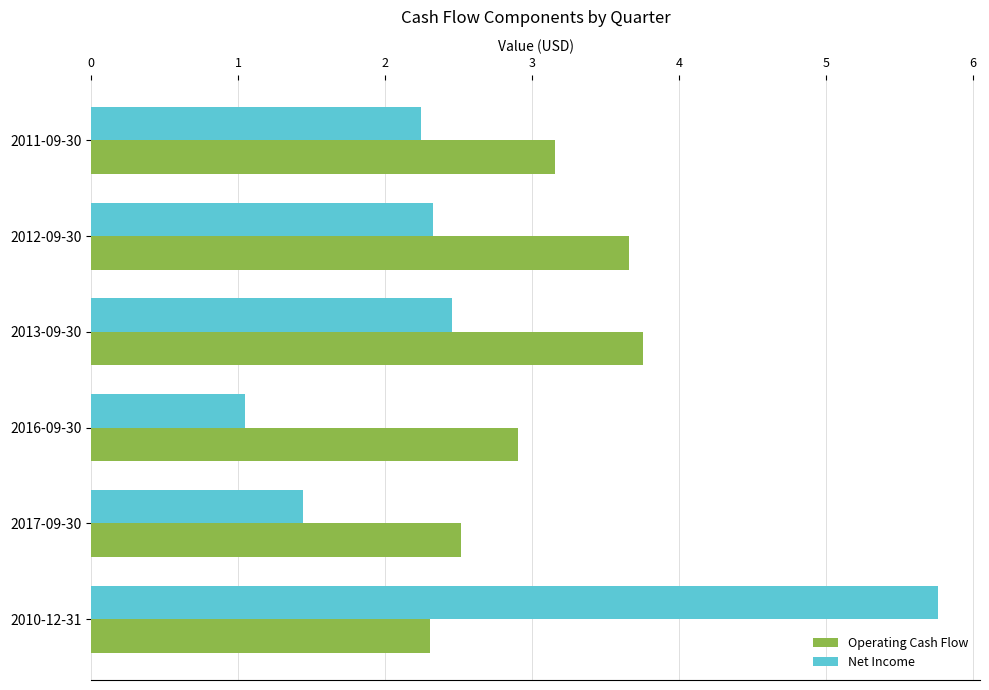

What is the sum of the Net Income values at 2011-09-30 and 2012-09-30?

4.6